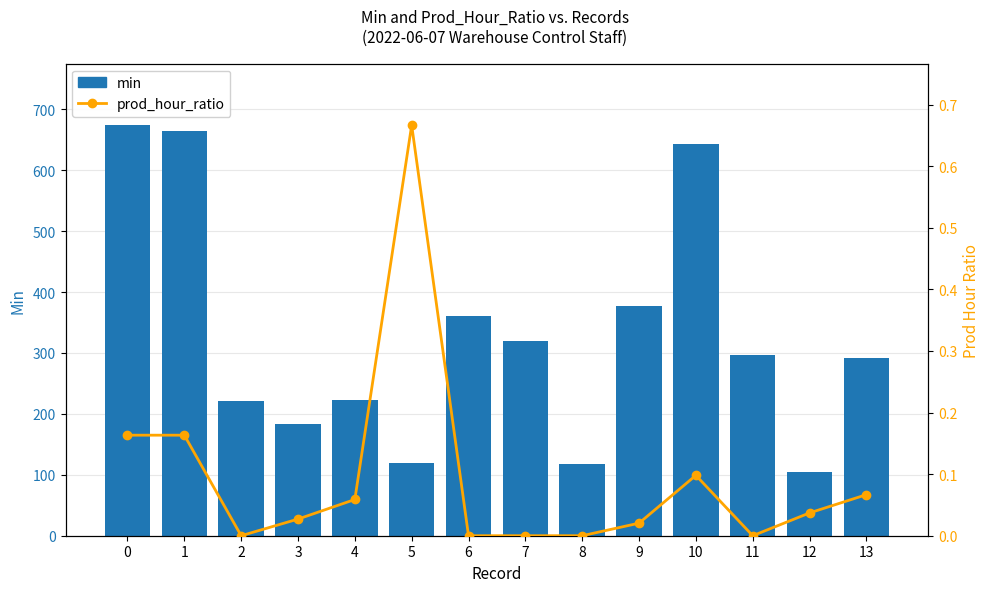

Which series has the largest range (max minus min)?

min